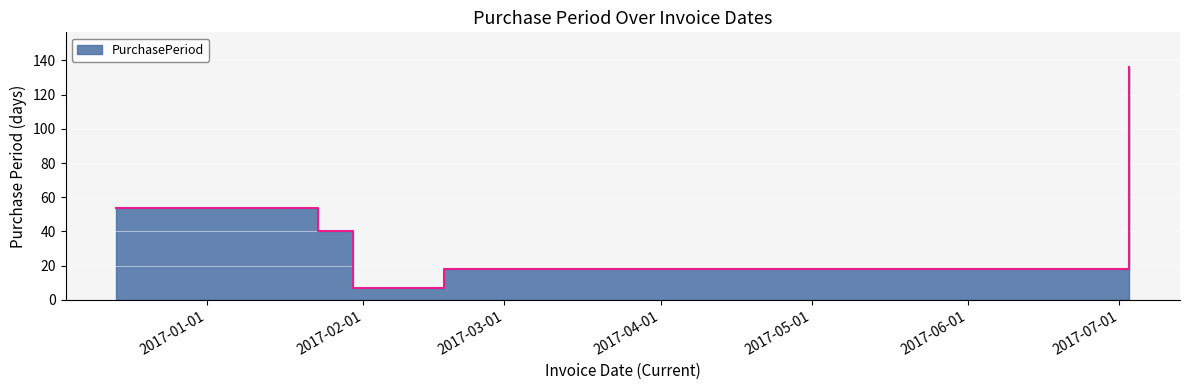

What is the label of the 4th point from the right?

2017-01-23